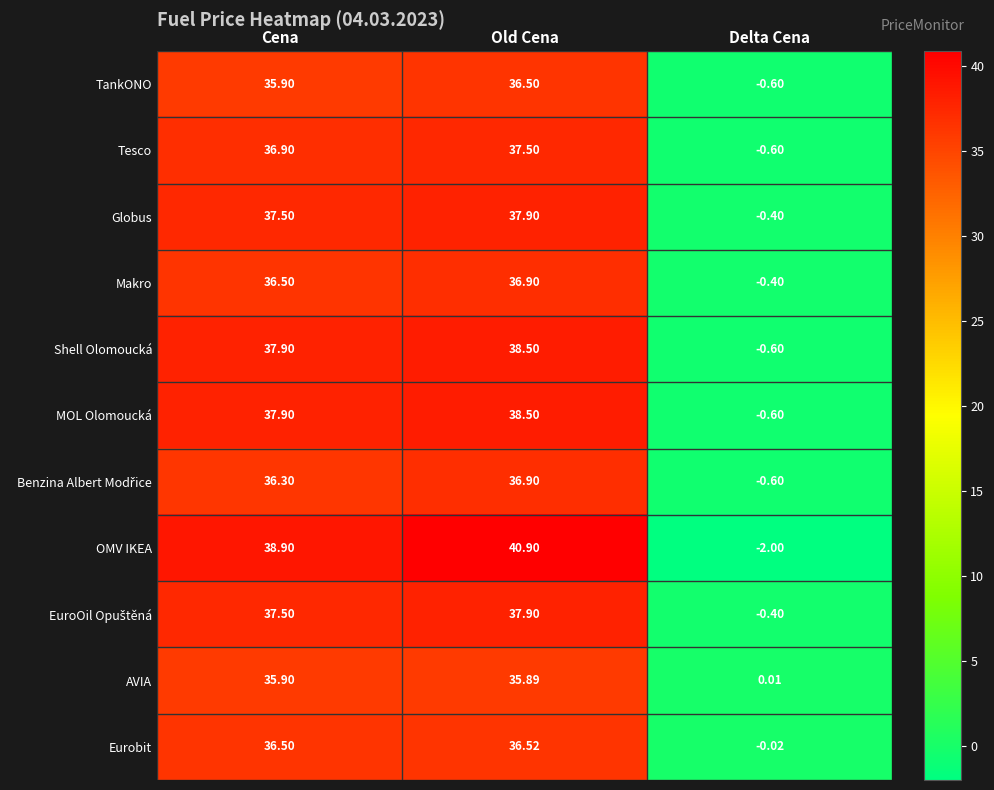

How many distinct data groups are displayed?

11